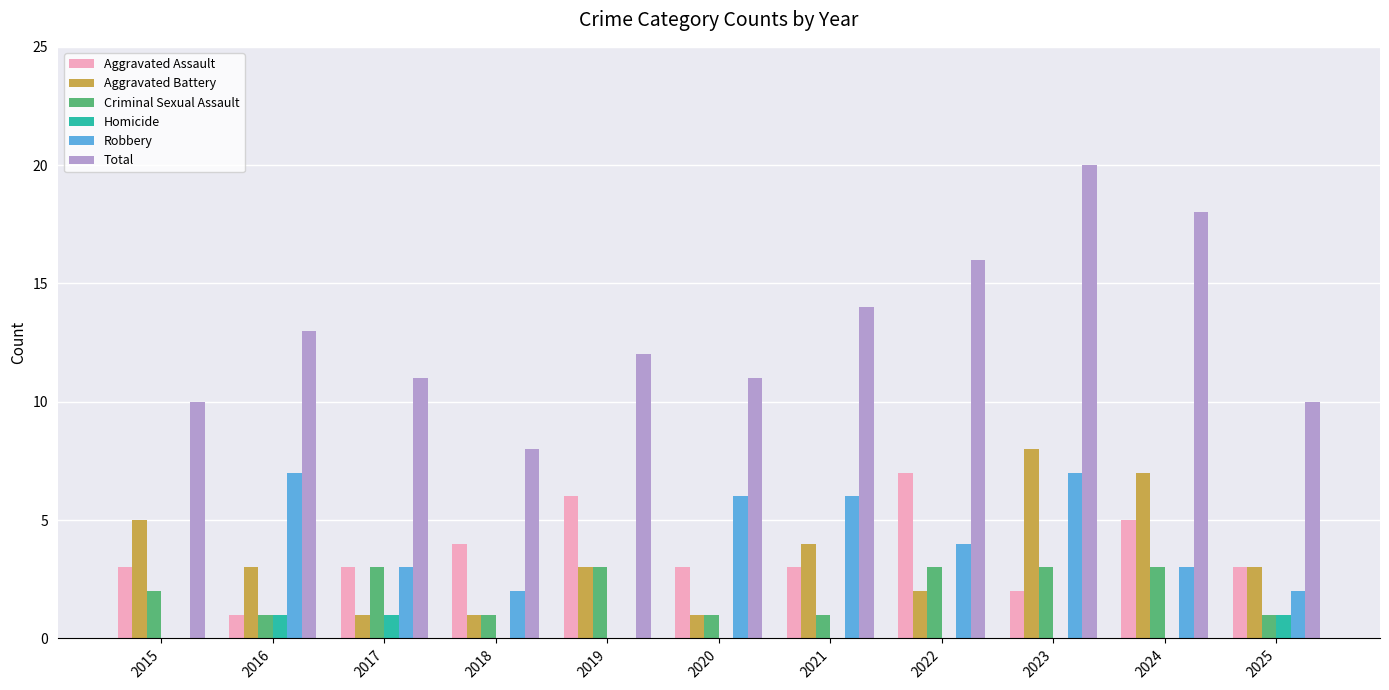

Reading left to right, what are all the values shown in this chart?

Aggravated Assault: 2015=3	2016=1	2017=3	2018=4	2019=6	2020=3	2021=3	2022=7	2023=2	2024=5	2025=3
Aggravated Battery: 2015=5	2016=3	2017=1	2018=1	2019=3	2020=1	2021=4	2022=2	2023=8	2024=7	2025=3
Criminal Sexual Assault: 2015=2	2016=1	2017=3	2018=1	2019=3	2020=1	2021=1	2022=3	2023=3	2024=3	2025=1
Homicide: 2015=0	2016=1	2017=1	2018=0	2019=0	2020=0	2021=0	2022=0	2023=0	2024=0	2025=1
Robbery: 2015=0	2016=7	2017=3	2018=2	2019=0	2020=6	2021=6	2022=4	2023=7	2024=3	2025=2
Total: 2015=10	2016=13	2017=11	2018=8	2019=12	2020=11	2021=14	2022=16	2023=20	2024=18	2025=10